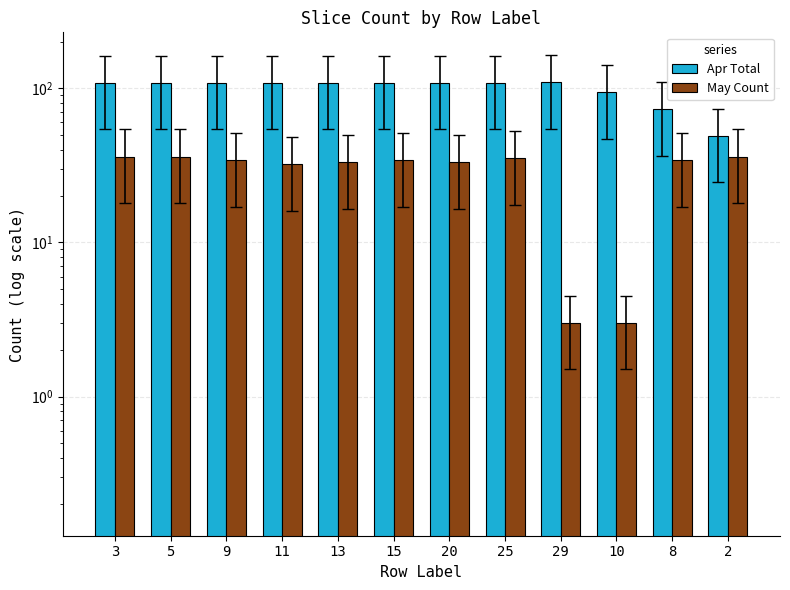

How many bars are there in each group?

2